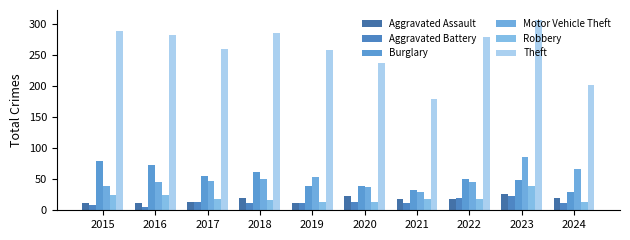

How many bars are there in total?

60